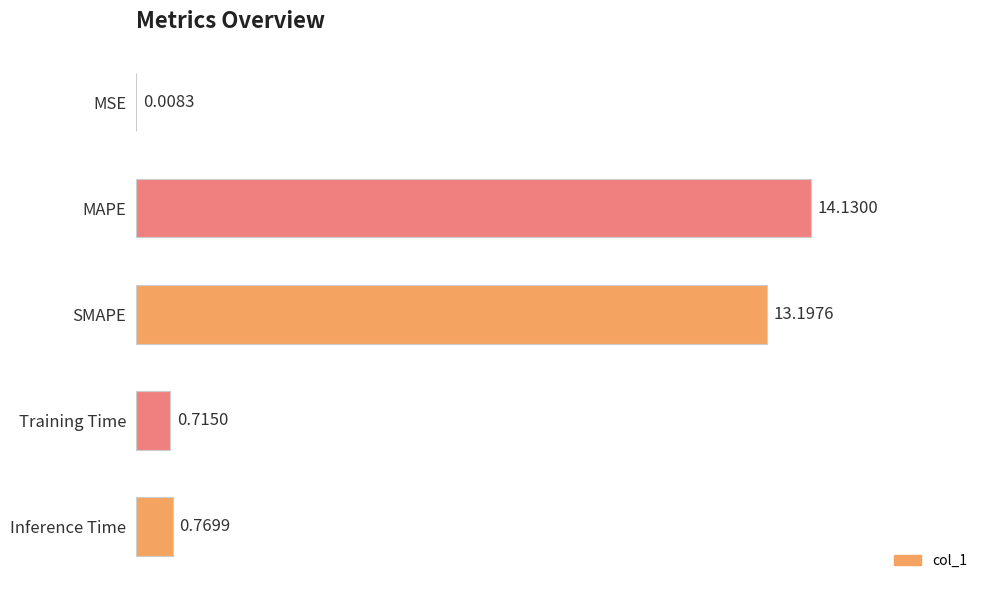

Where is the data nearest to the value 7?

SMAPE